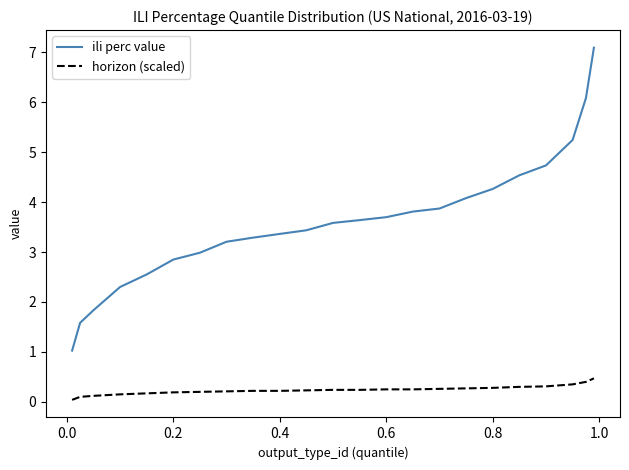

True or false: horizon (scaled) and ili perc value intersect in this chart.

False